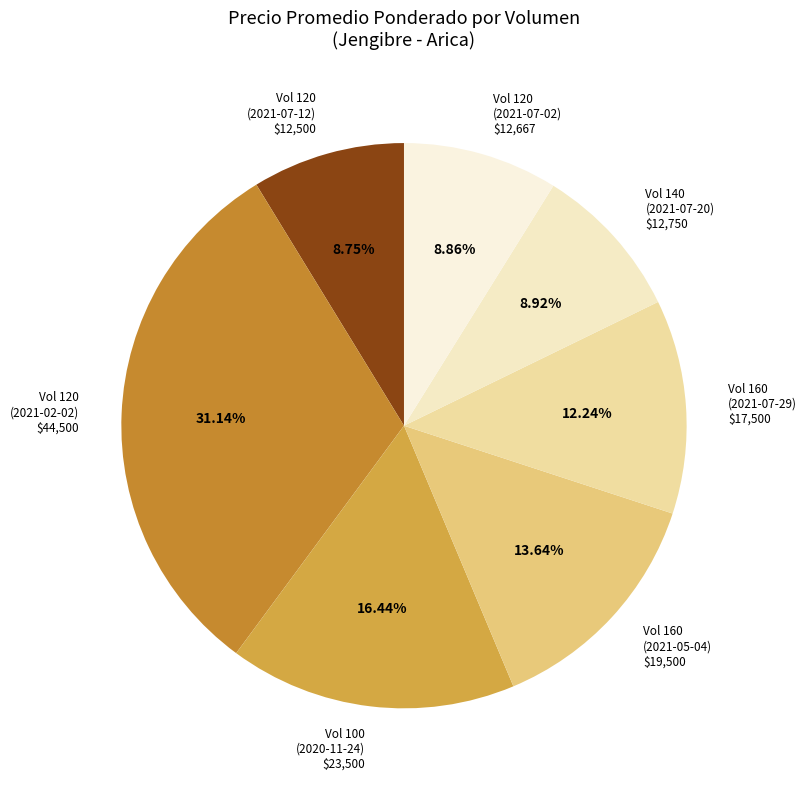

Does Vol 160 (2021-05-04) $19,500 represent more than half of the total?

No